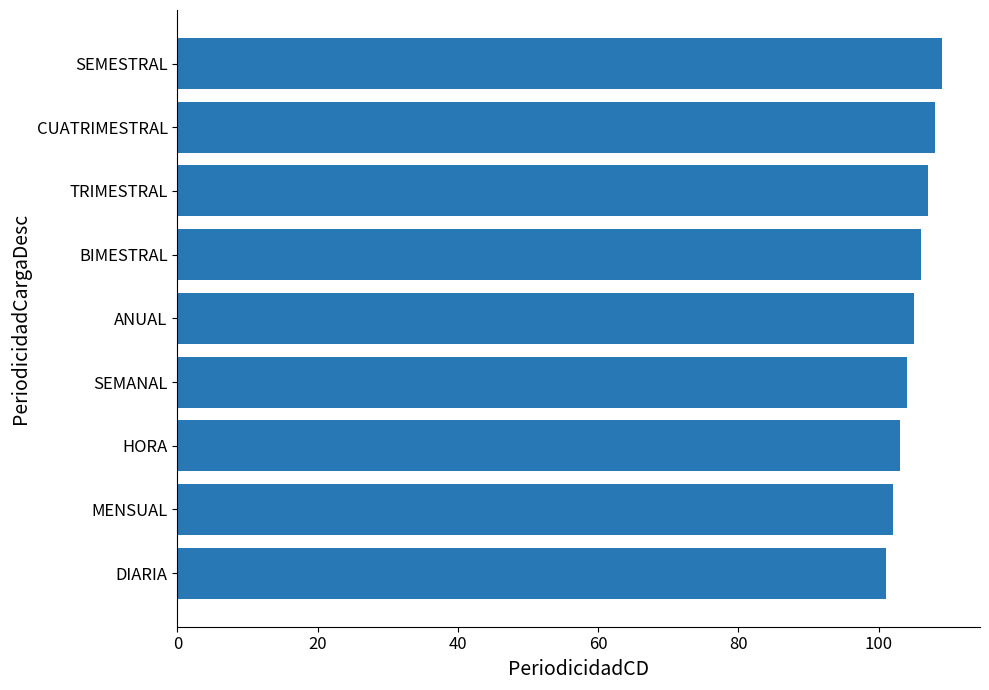

Approximately how many times larger is the value at CUATRIMESTRAL compared to DIARIA?

1.1